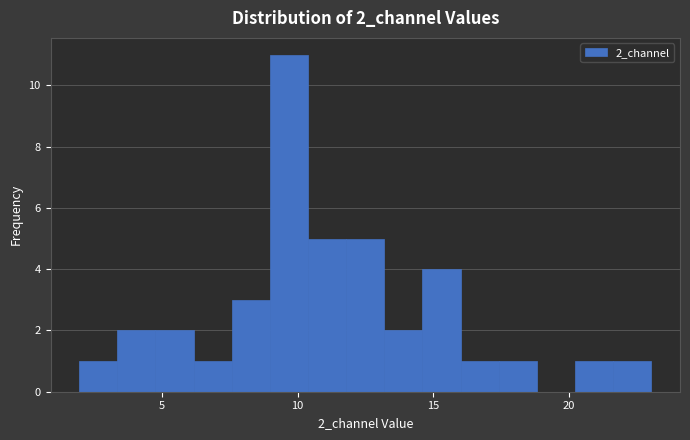

Read against the x-axis, roughly where is the centre of the tallest bar?

9.5